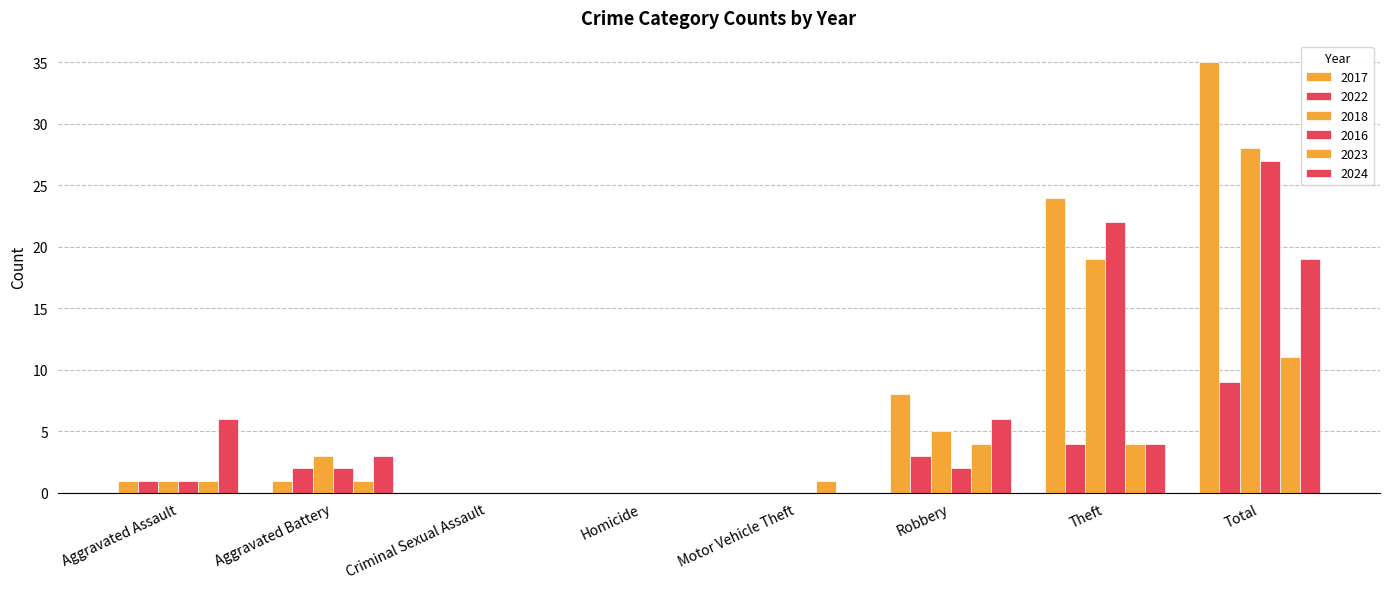

How many distinct data groups are displayed?

6